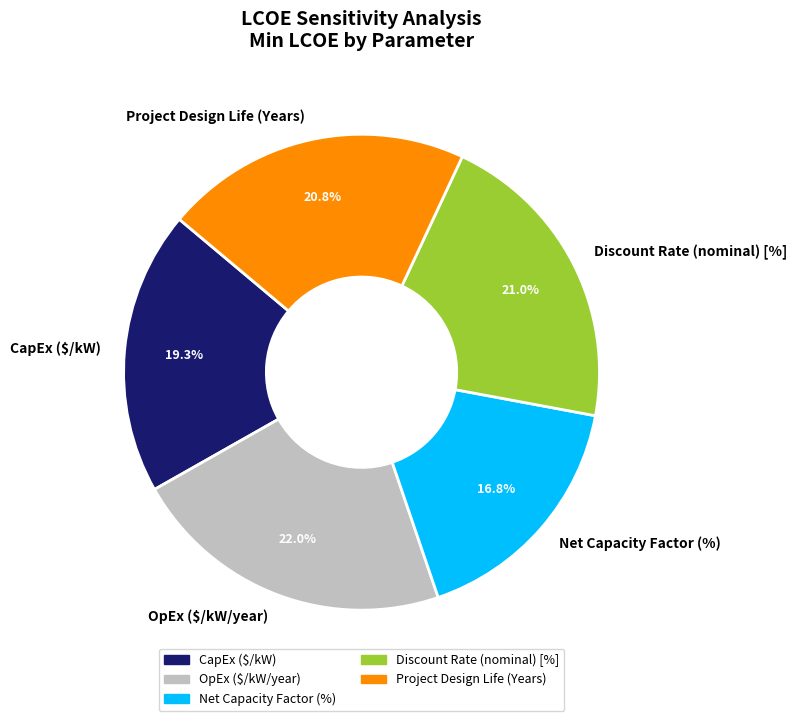

What is the ratio of the value at Discount Rate (nominal) [%] to the value at OpEx ($/kW/year)?

1.0